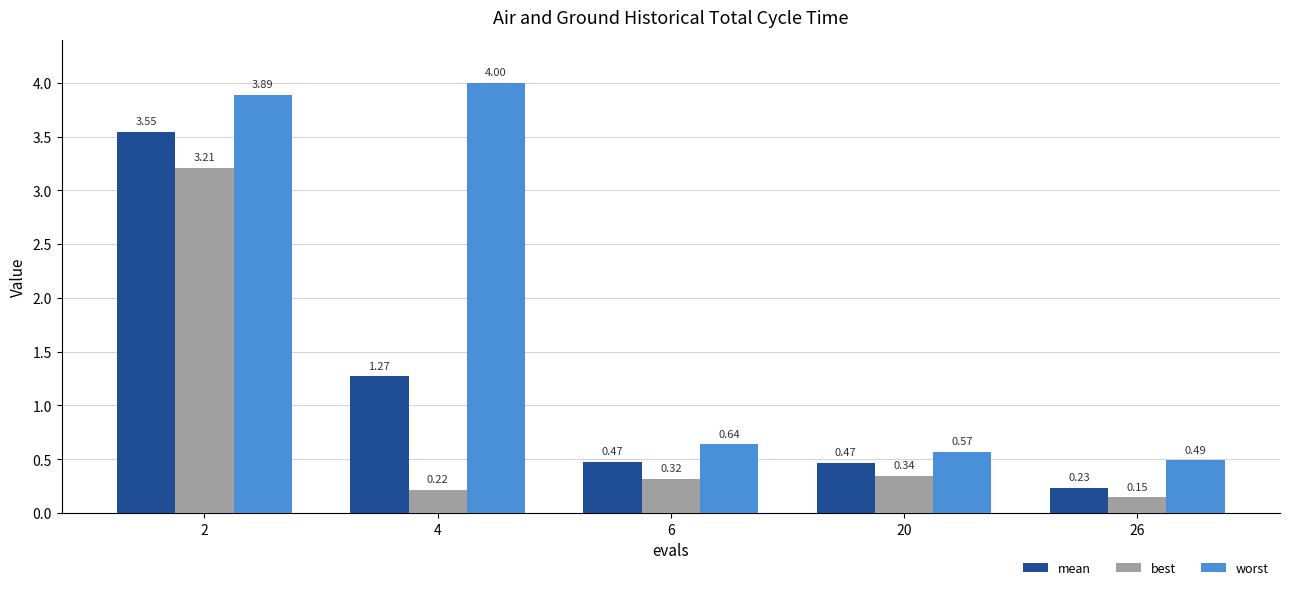

Between 6 and 26, which series saw the biggest shift?

mean